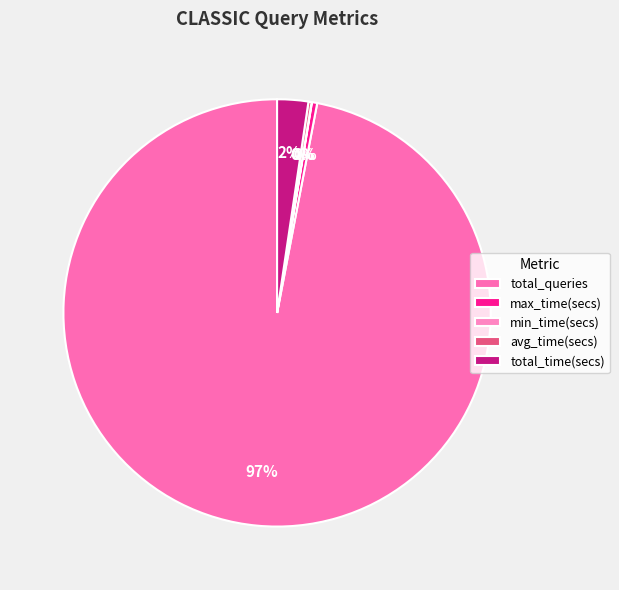

Is it true that min_time(secs) is 0% of the pie?

True